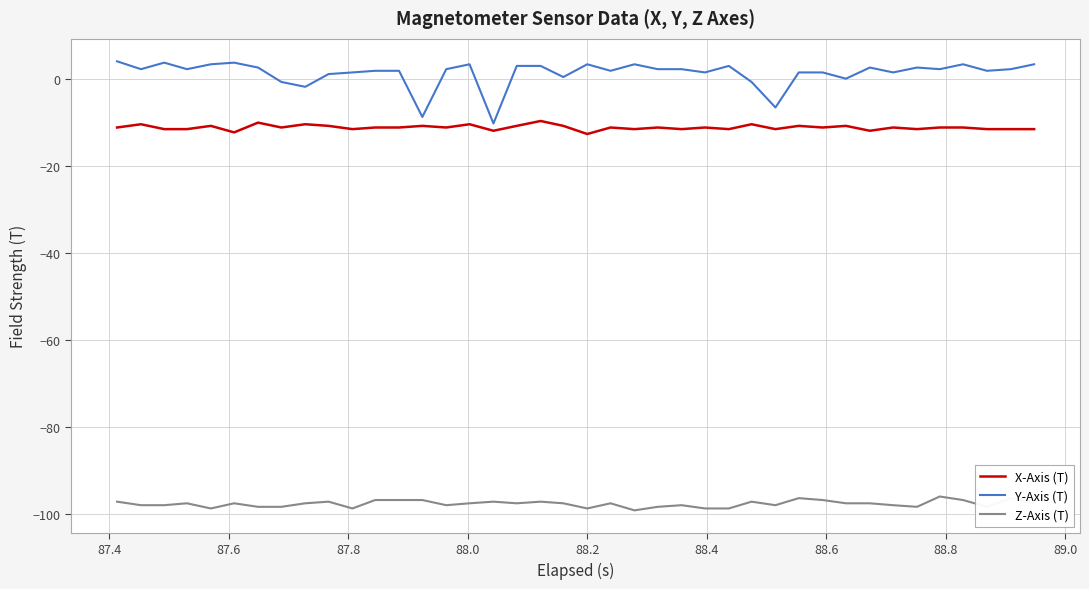

True or false: Z-Axis (T) and X-Axis (T) intersect in this chart.

False